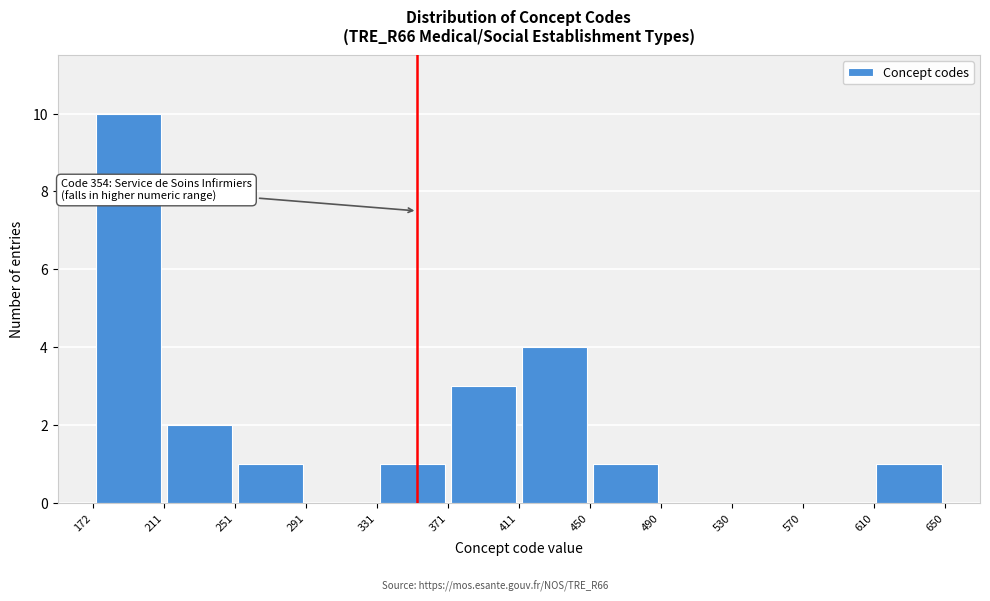

Which range on the x-axis has the tallest bar?

172 to 211